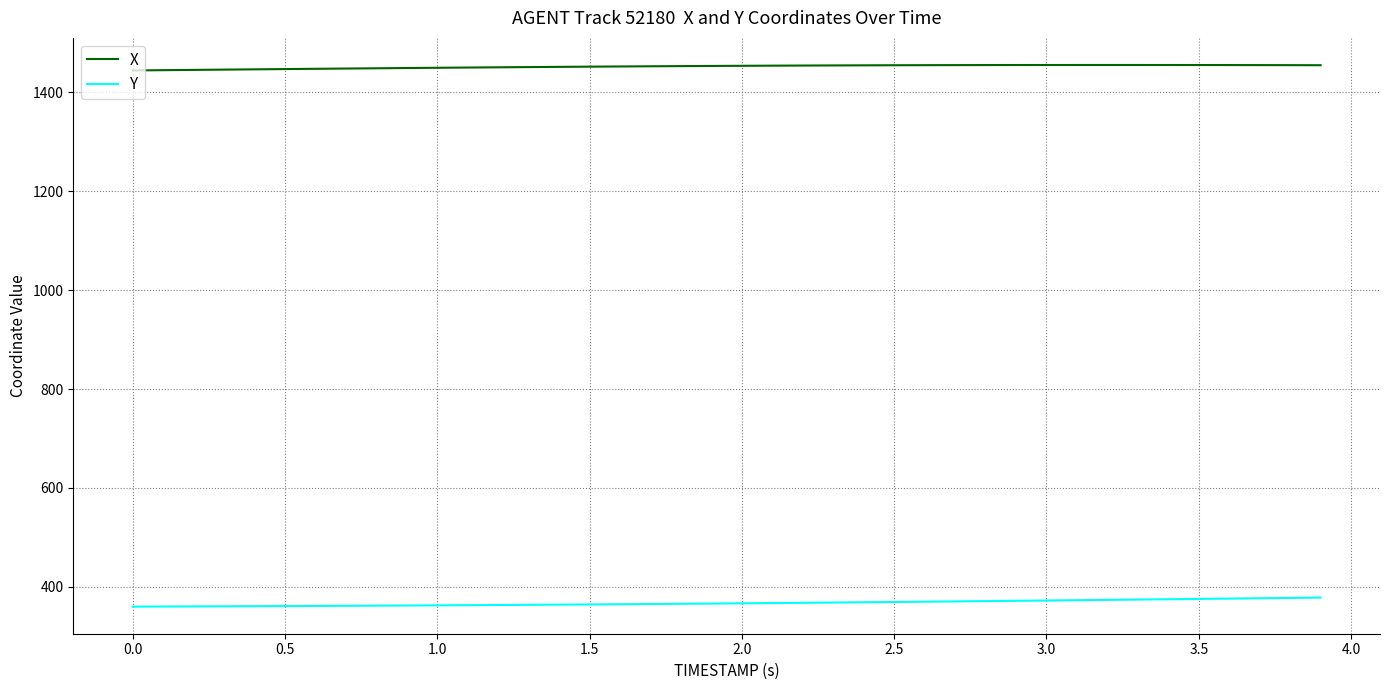

What is the difference between the maximum and second lowest values in the X series?

10.5